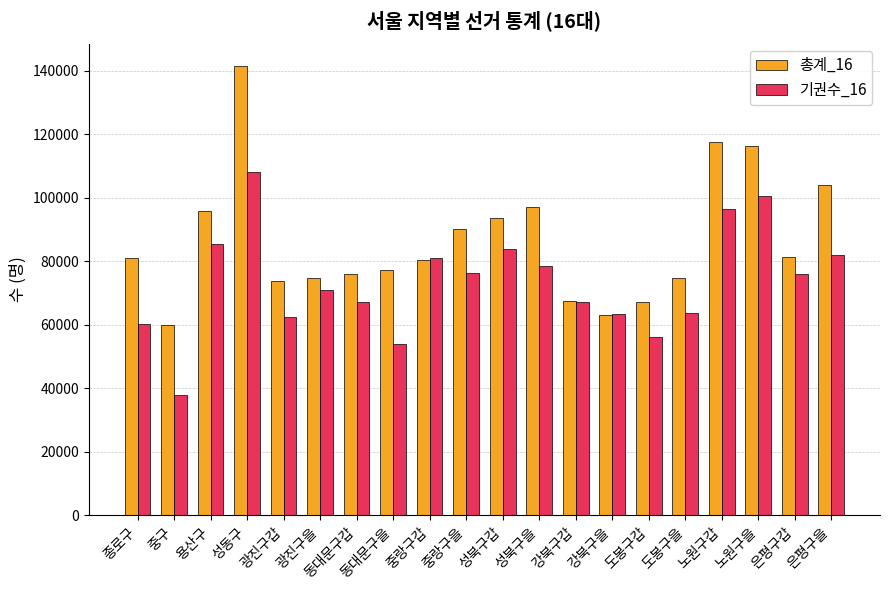

What is the sum of the 기권수_16 values at 중구 and 성북구갑?

121827